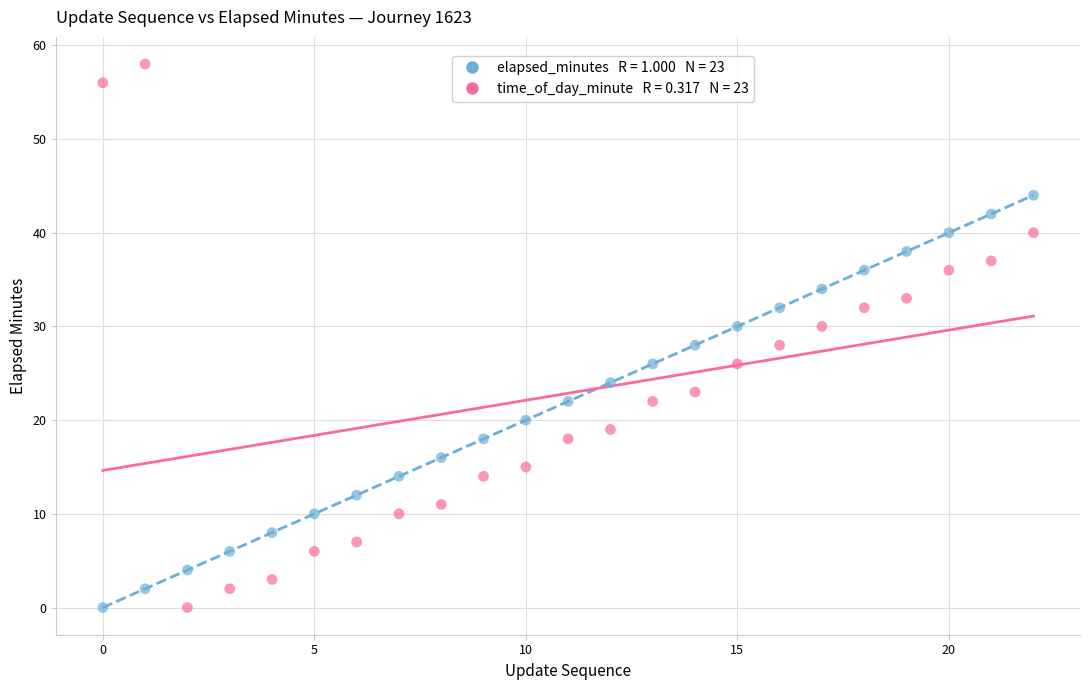

Across all data points, what is the range of Y values (max minus min)?

58